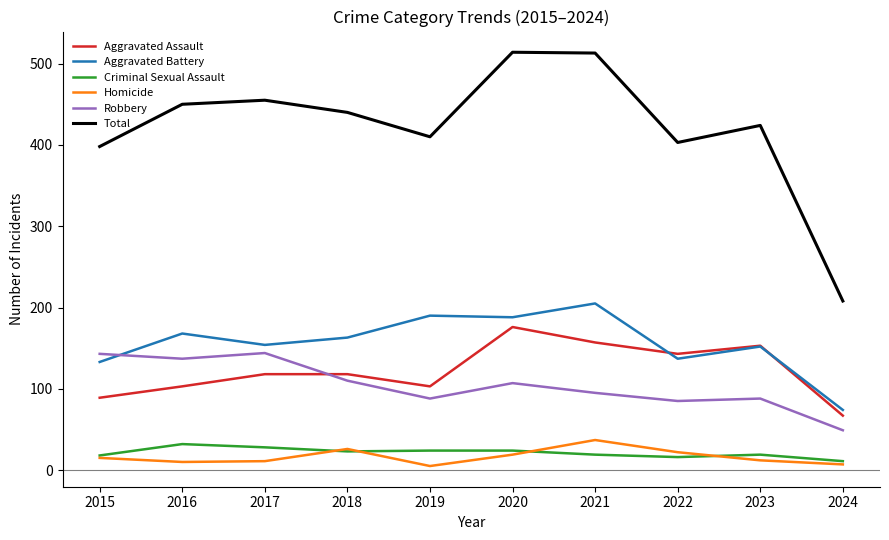

What is the spread (max minus min) of values at 2023?

412